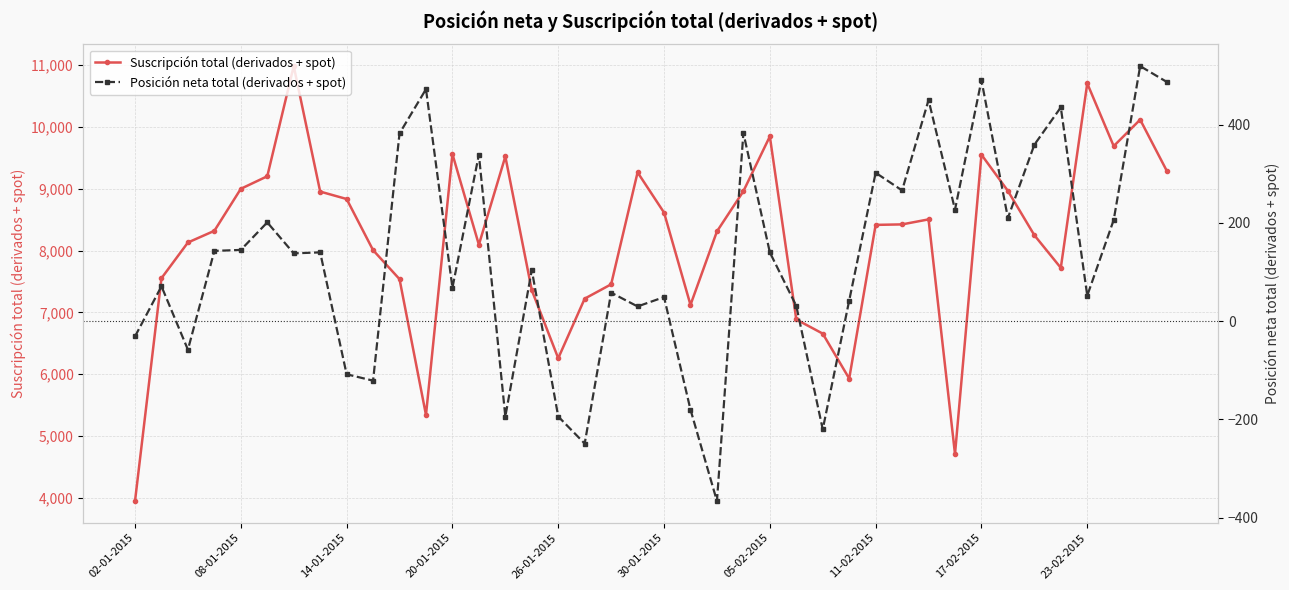

Is it true that Suscripción total (derivados + spot) equals 9848 at 05-02-2015?

True